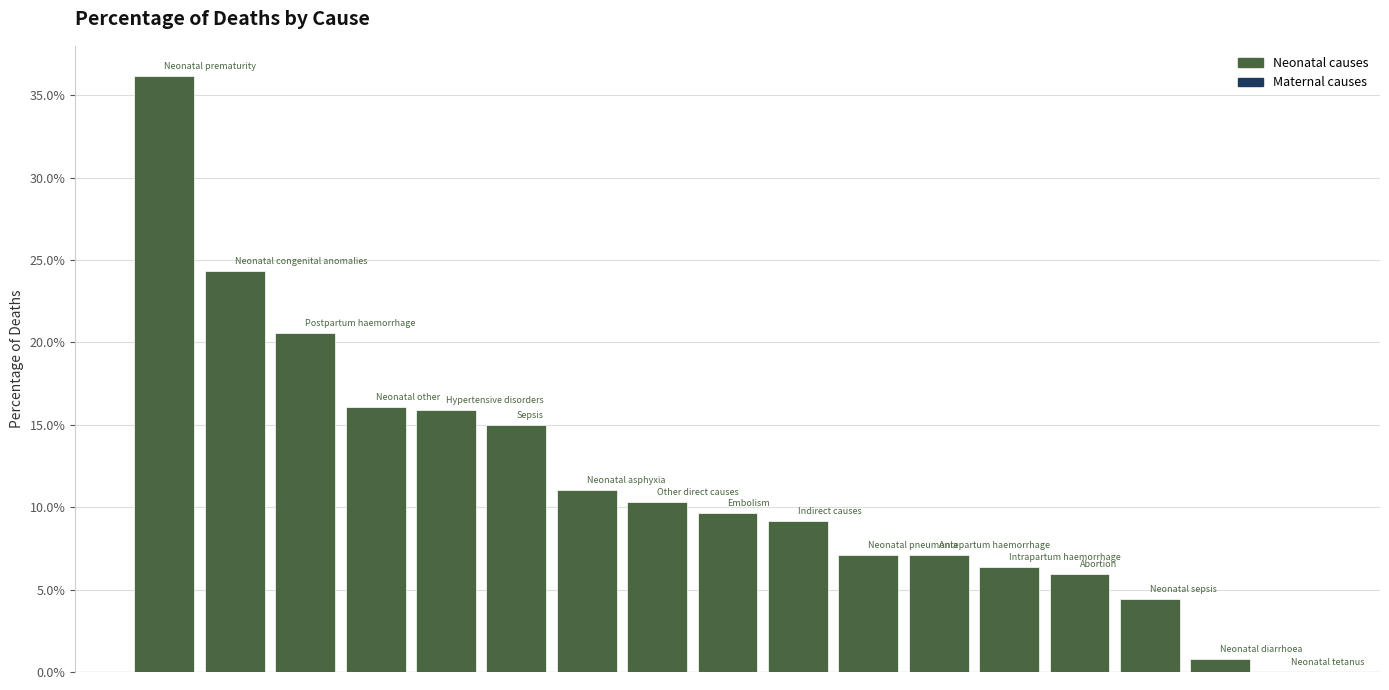

What is the average value?

0.1